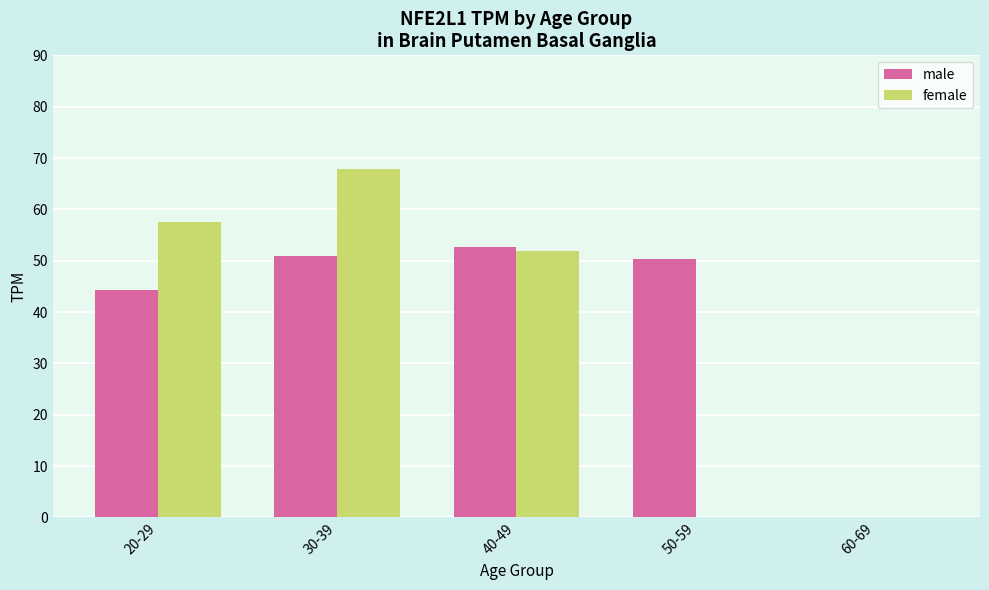

What is the sum of all female values?

177.3